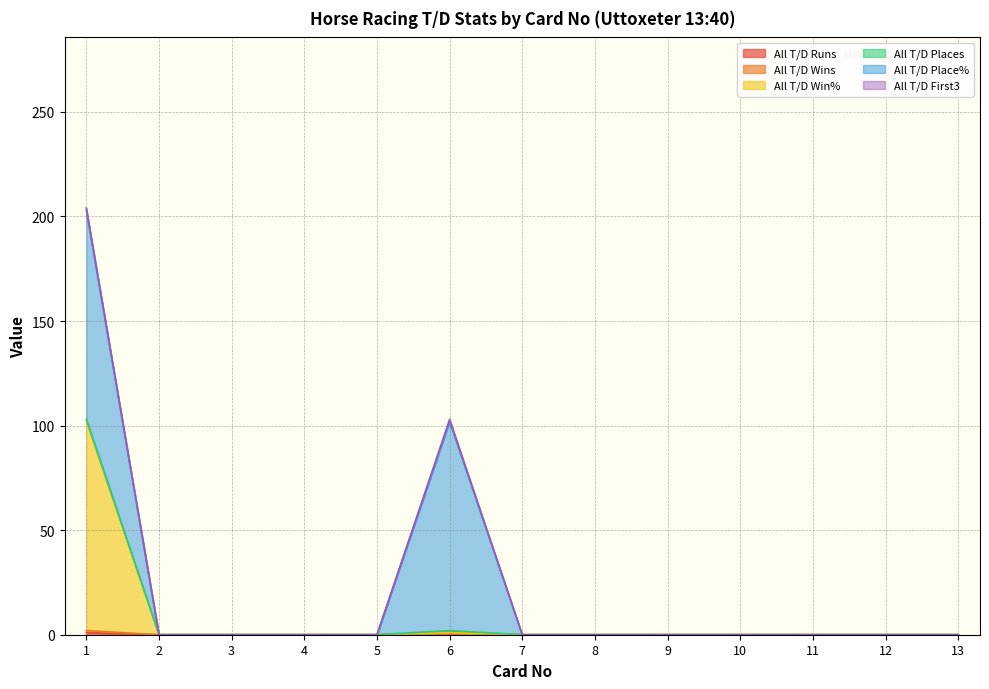

Does the chart have visible grid lines?

Yes